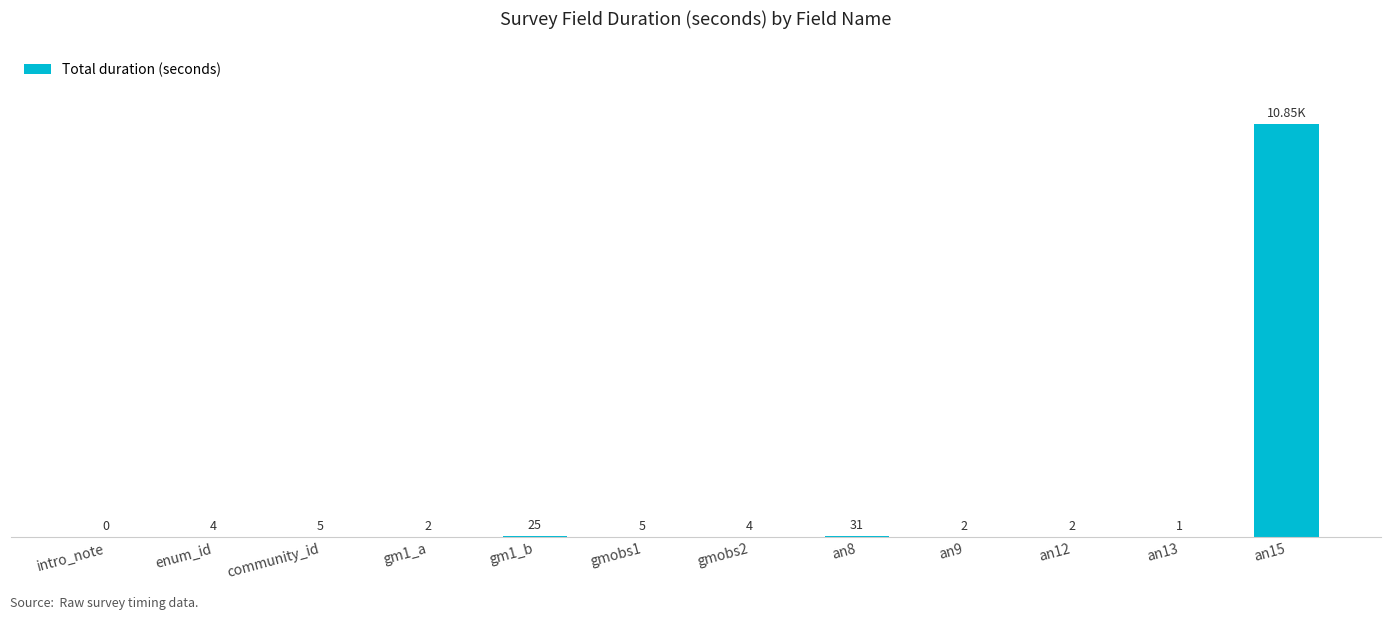

At which category does the chart reach its peak across all series?

an15